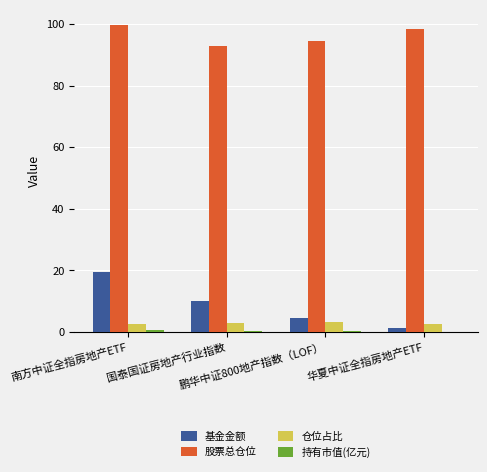

Which series has the largest total across all categories?

股票总仓位